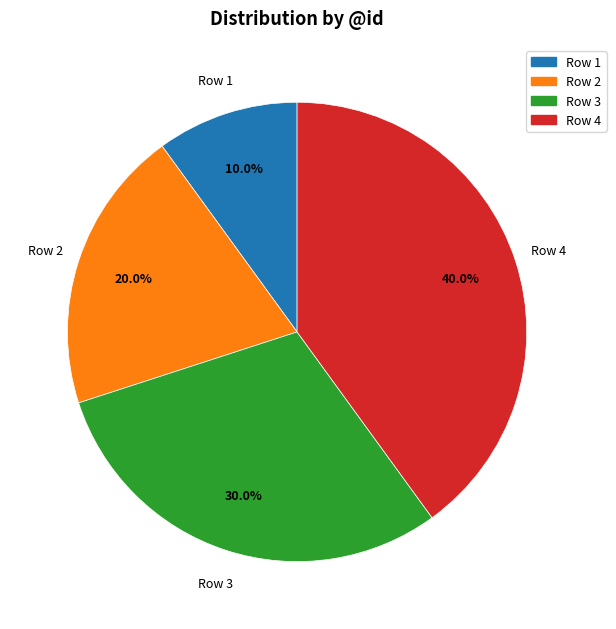

What is the largest slice in the pie chart?

Row 4